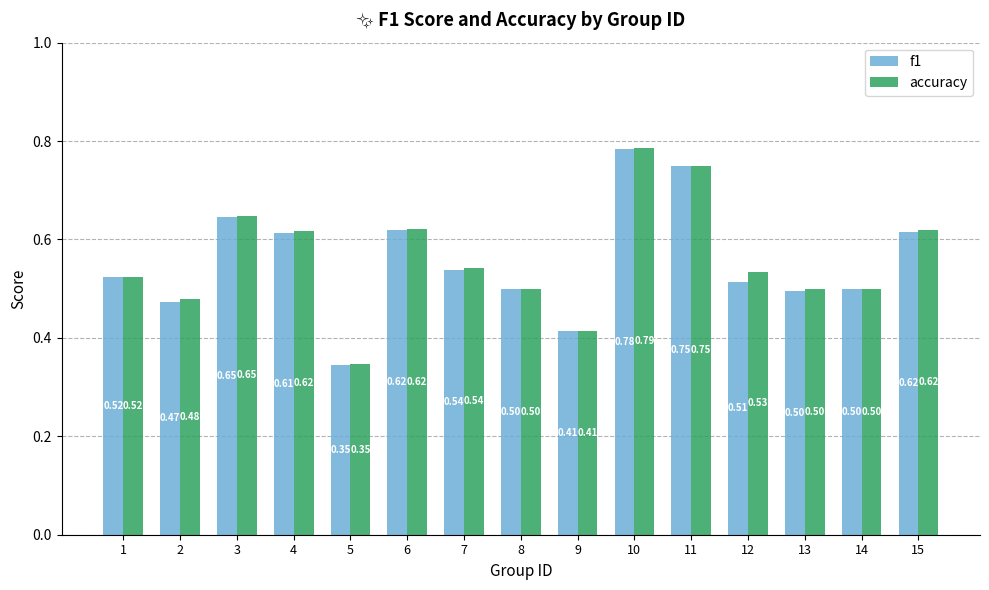

Which series has the widest spread of values?

accuracy